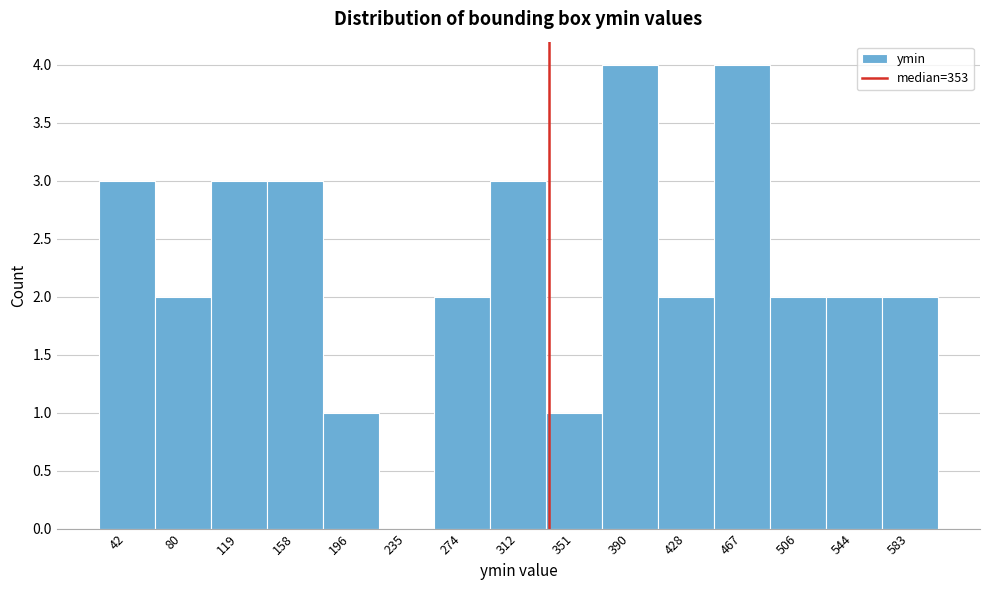

Reading left to right, list all the values displayed in this chart.

42=3	80=2	119=3	158=3	196=1	235=0	274=2	312=3	351=1	390=4	428=2	467=4	506=2	544=2	583=2